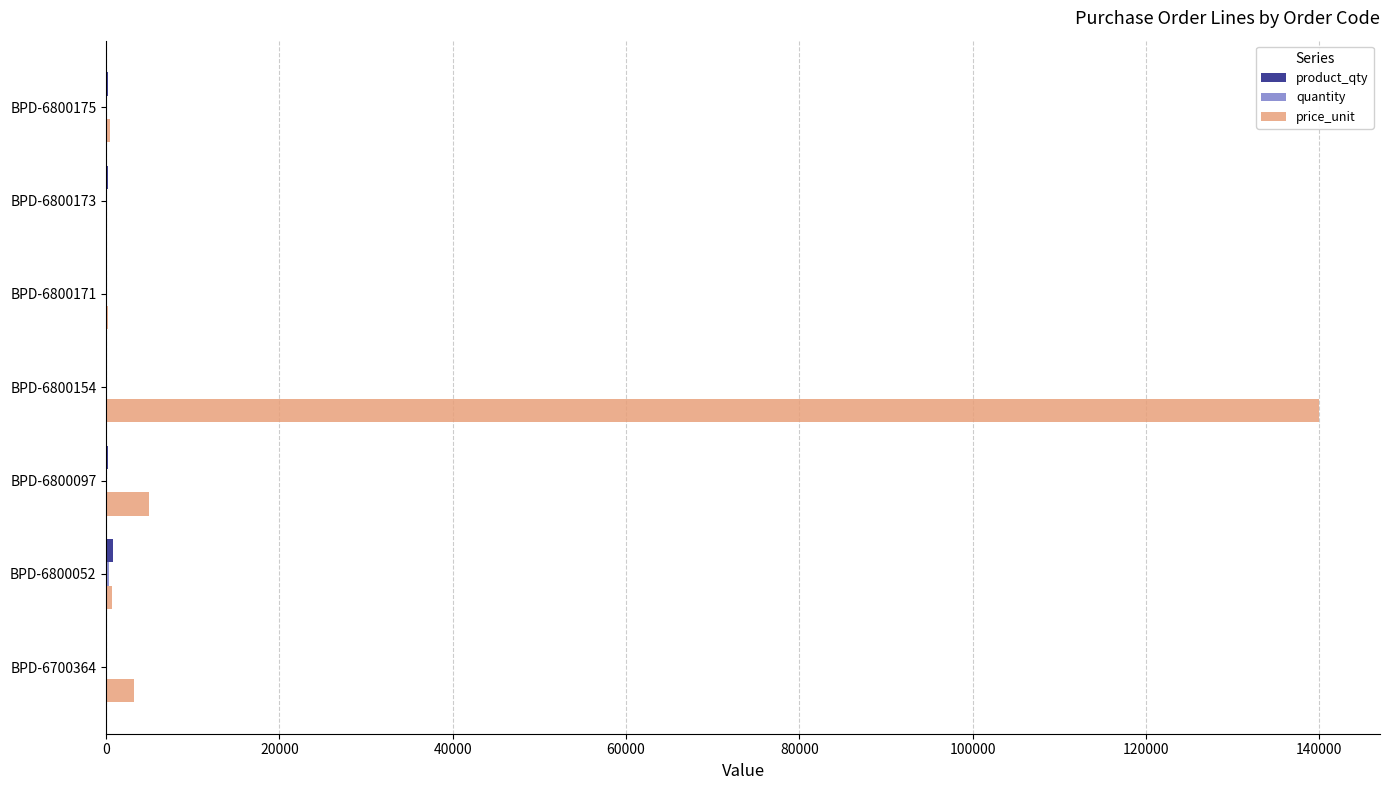

True or false: price_unit has a value of 473.0 at BPD-6800175.

True